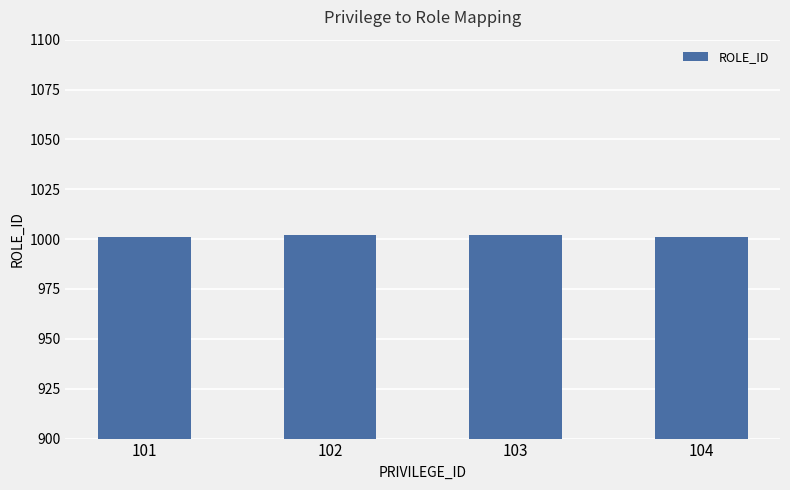

Reading right to left, transcribe all the data shown in this chart.

1001	1002	1002	1001